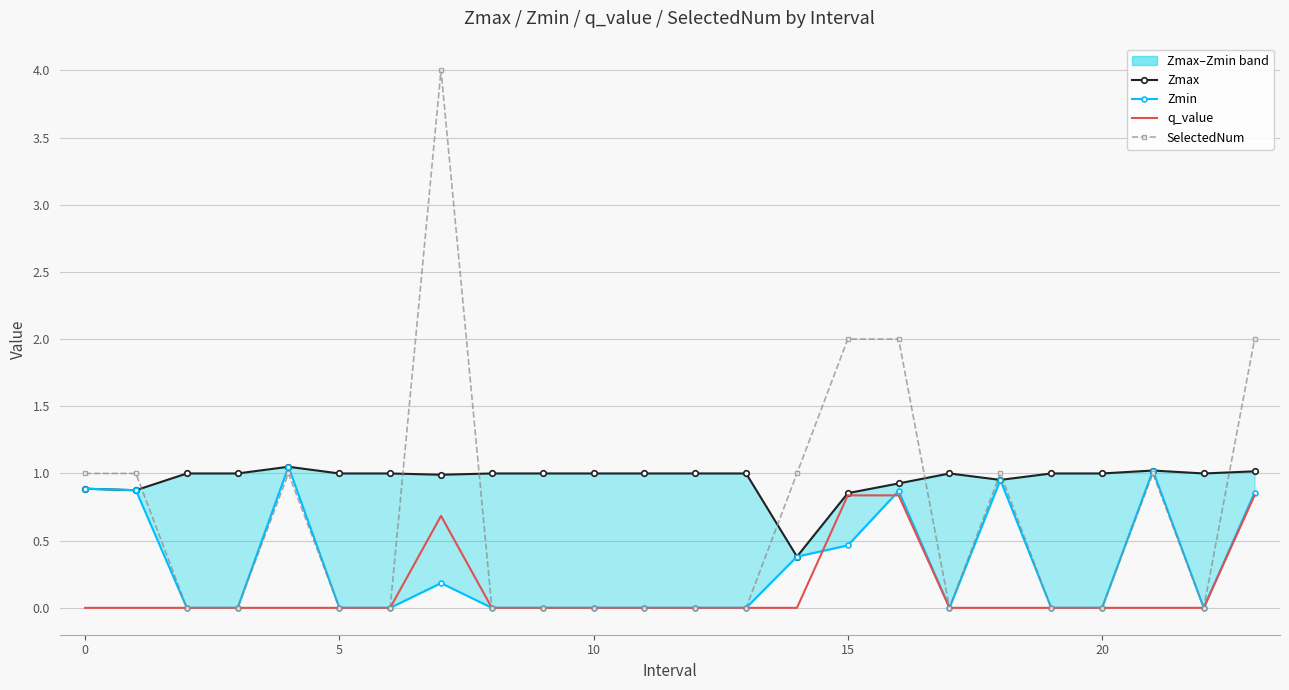

What is the value of the Zmax point at the 2nd from the left?

0.9